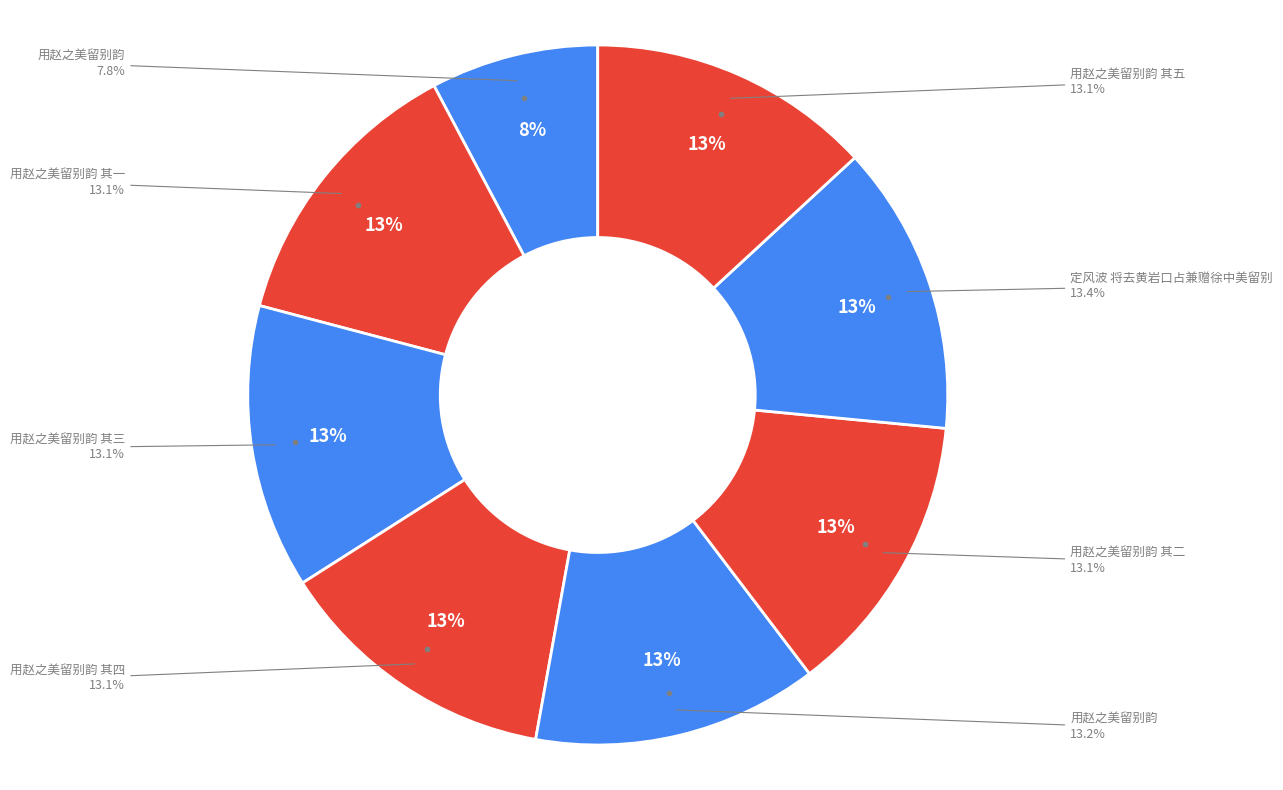

Do 定风波 将去黄岩口占兼赠徐中美留别 and 用赵之美留别韵 其二 together represent more than half of the pie?

No